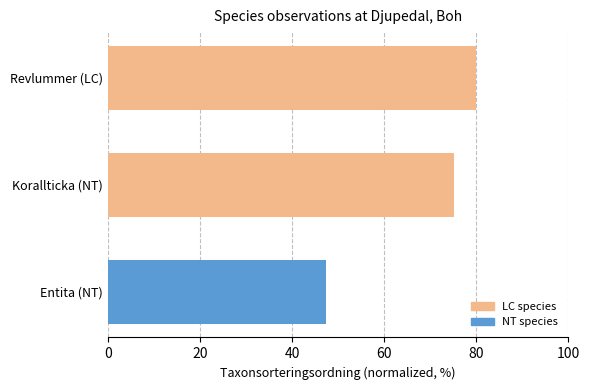

What is the smallest value displayed?

47.4